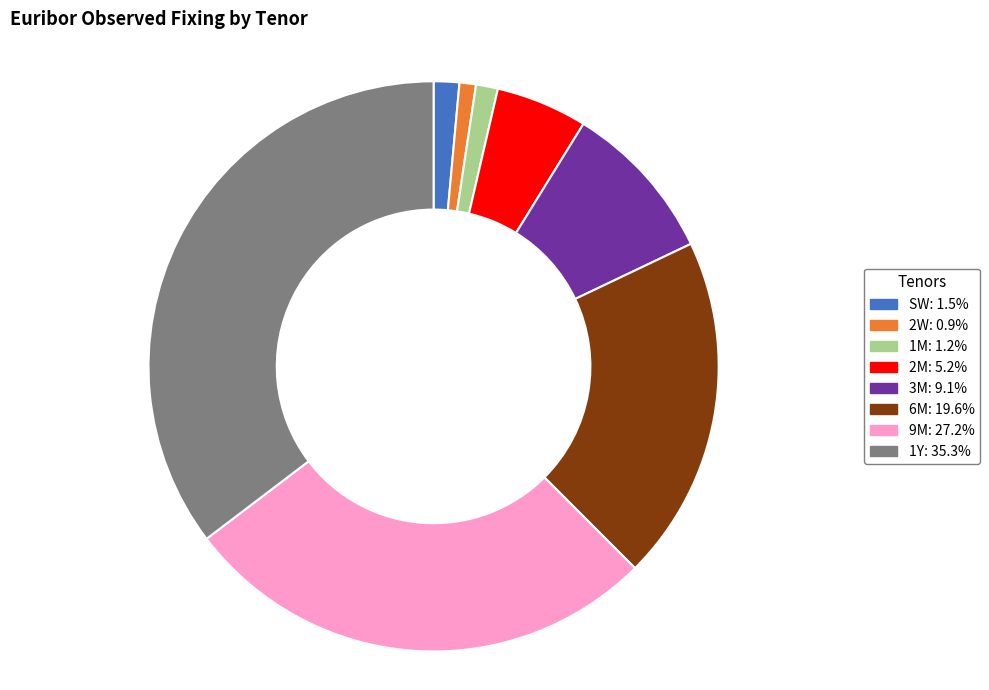

Is the sum of 2M and 1M greater than half?

No